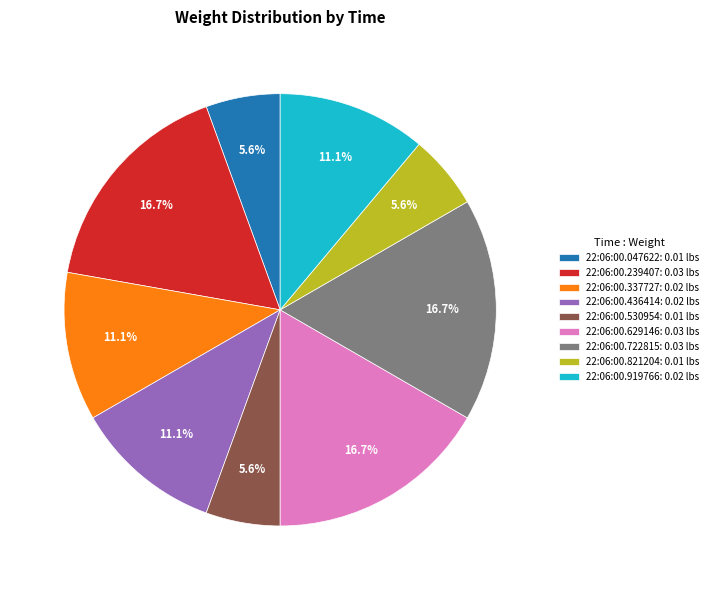

Does 22:06:00.629146: 0.03 lbs represent more than half of the total?

No